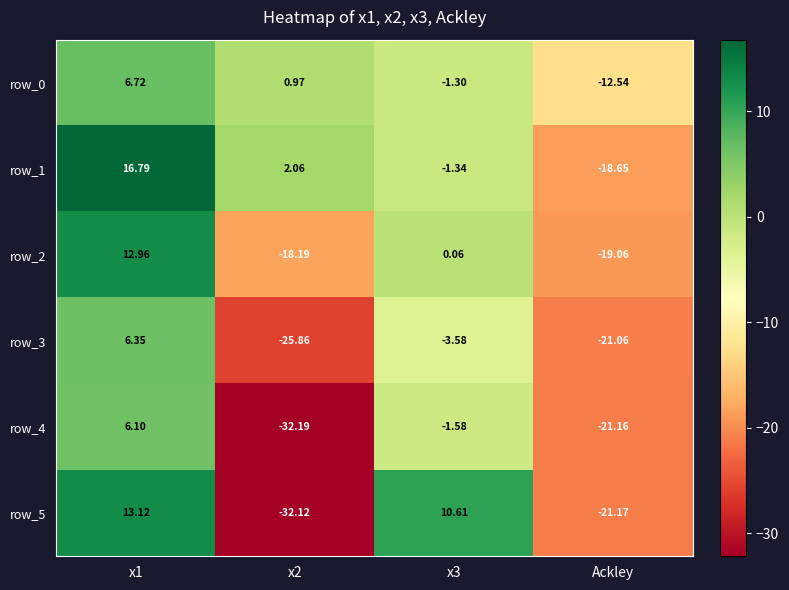

Which series changed the most between x1 and Ackley?

row_1